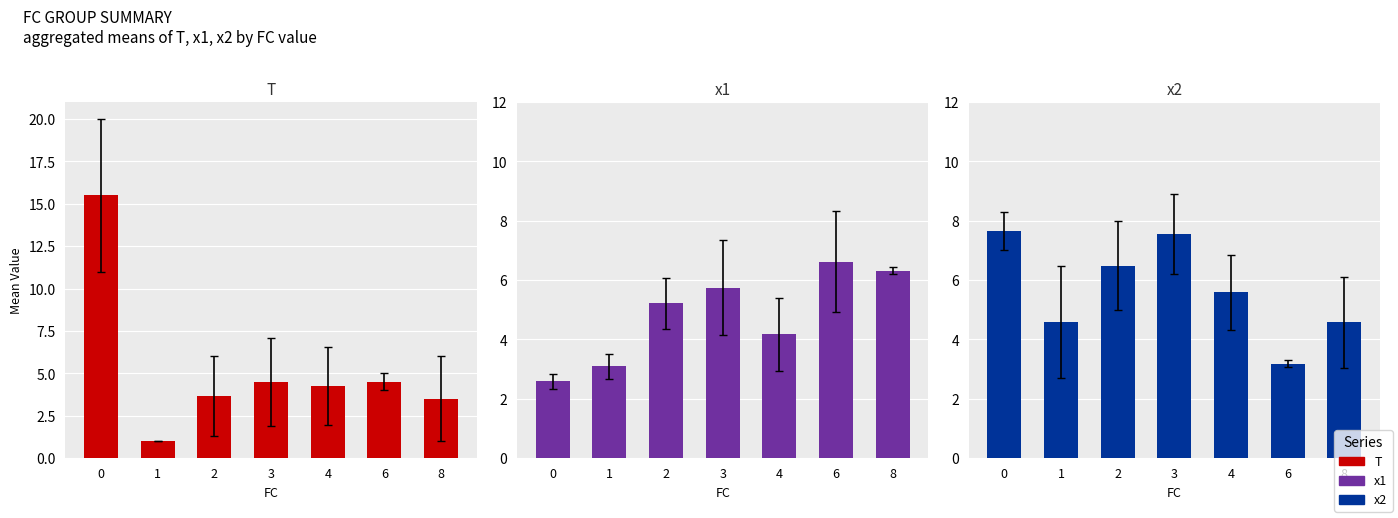

List the series in order of their overall mean, highest first.

x2, T, x1